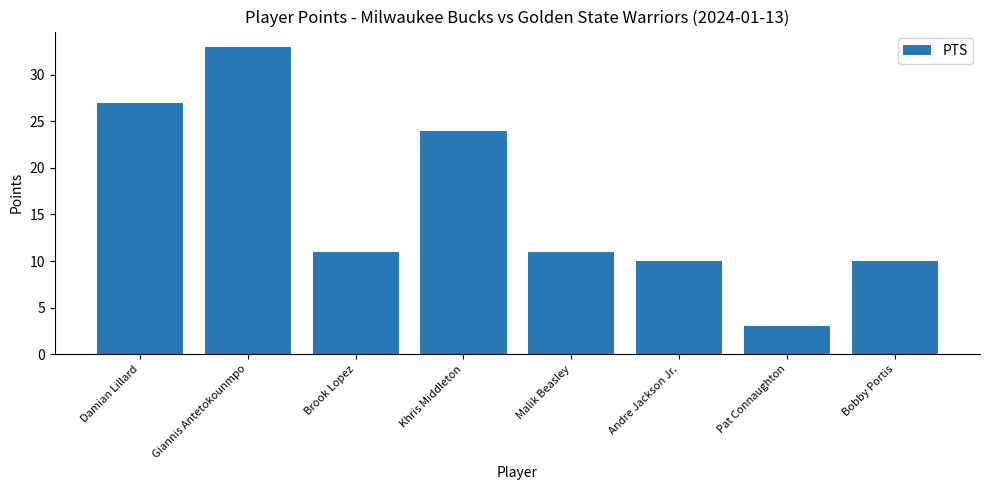

What position from the right is Khris Middleton?

5